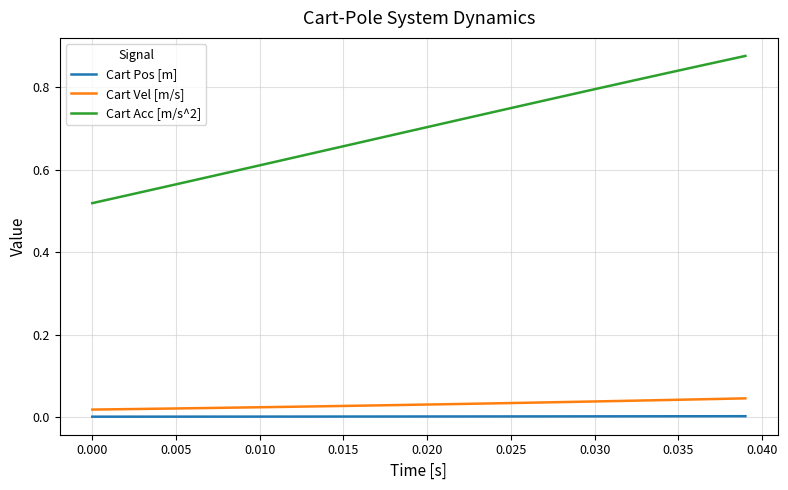

List the series in order of their peak value, lowest first.

Cart Pos [m], Cart Vel [m/s], Cart Acc [m/s^2]